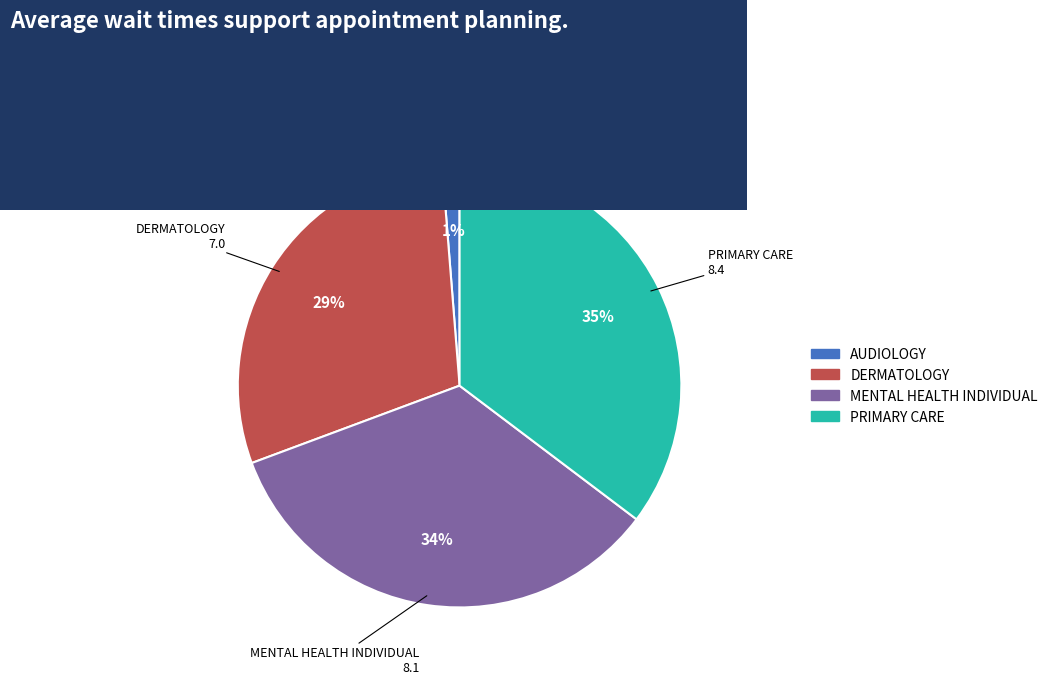

Is there a majority slice in this chart?

No